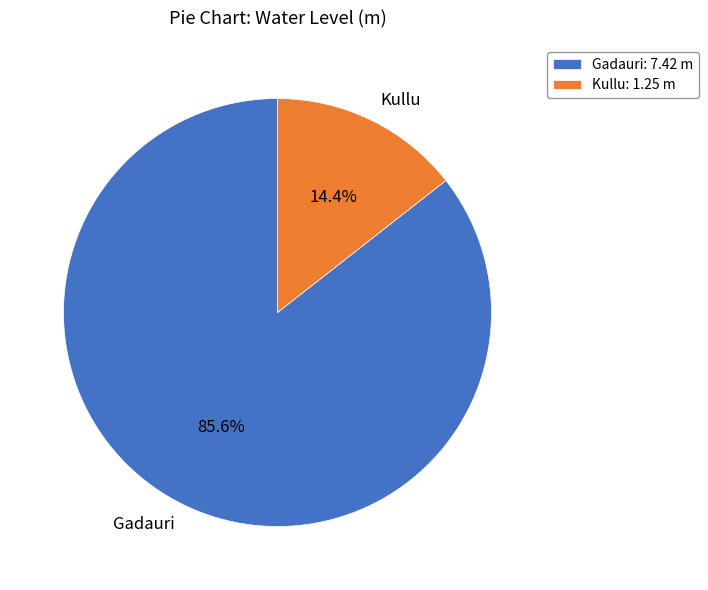

What is the largest slice in the pie chart?

Gadauri